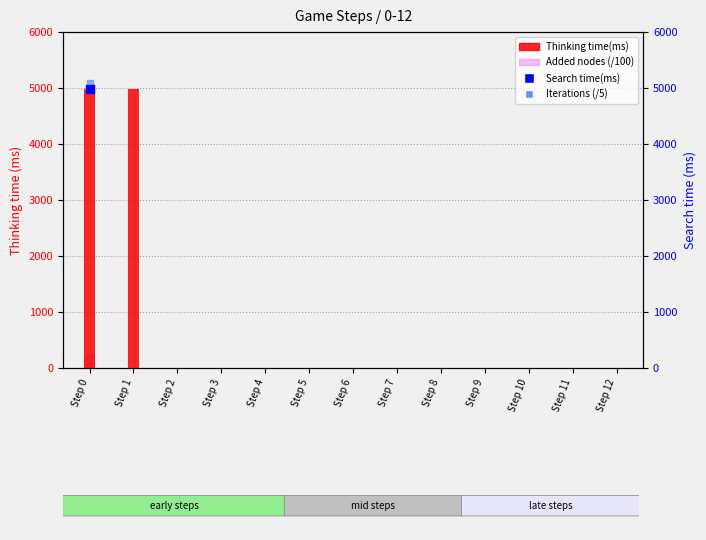

Which series has the largest total across all categories?

Thinking time(ms)